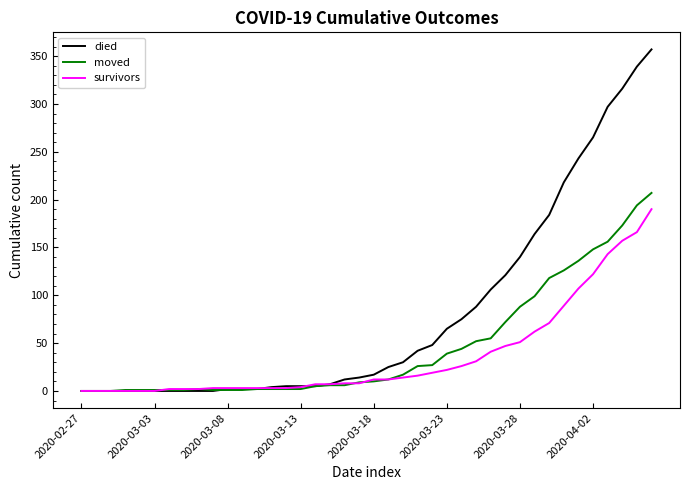

Which series has the widest spread of values?

died